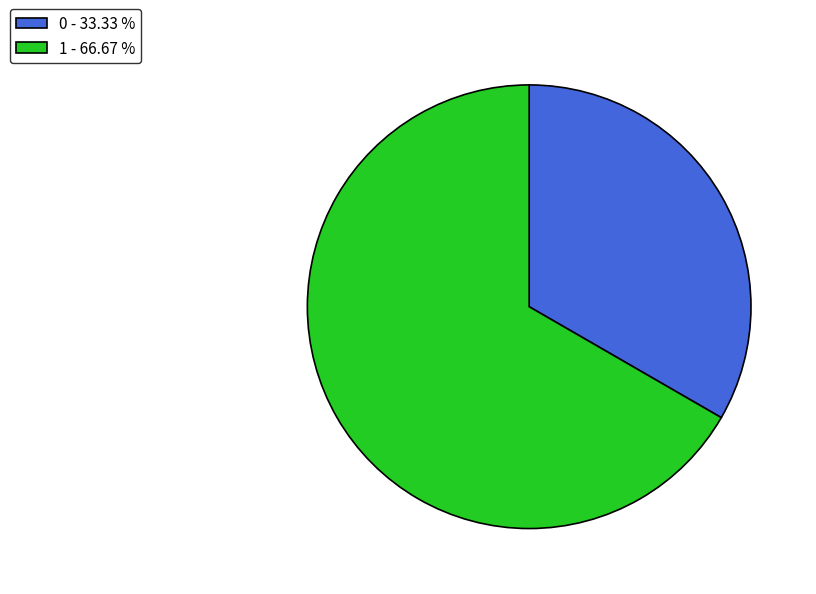

The 0 slice represents 33% of the pie. True or false?

True